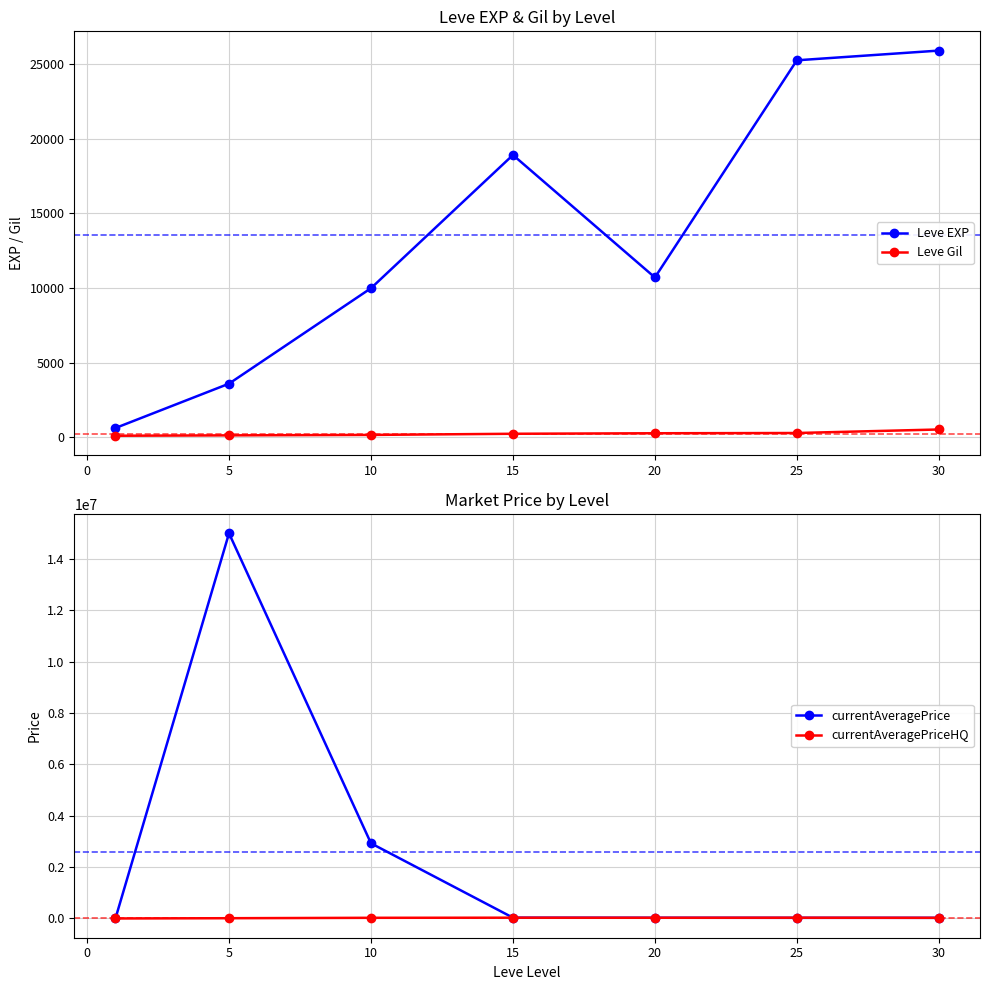

Is this an area chart (filled region under the line)?

No